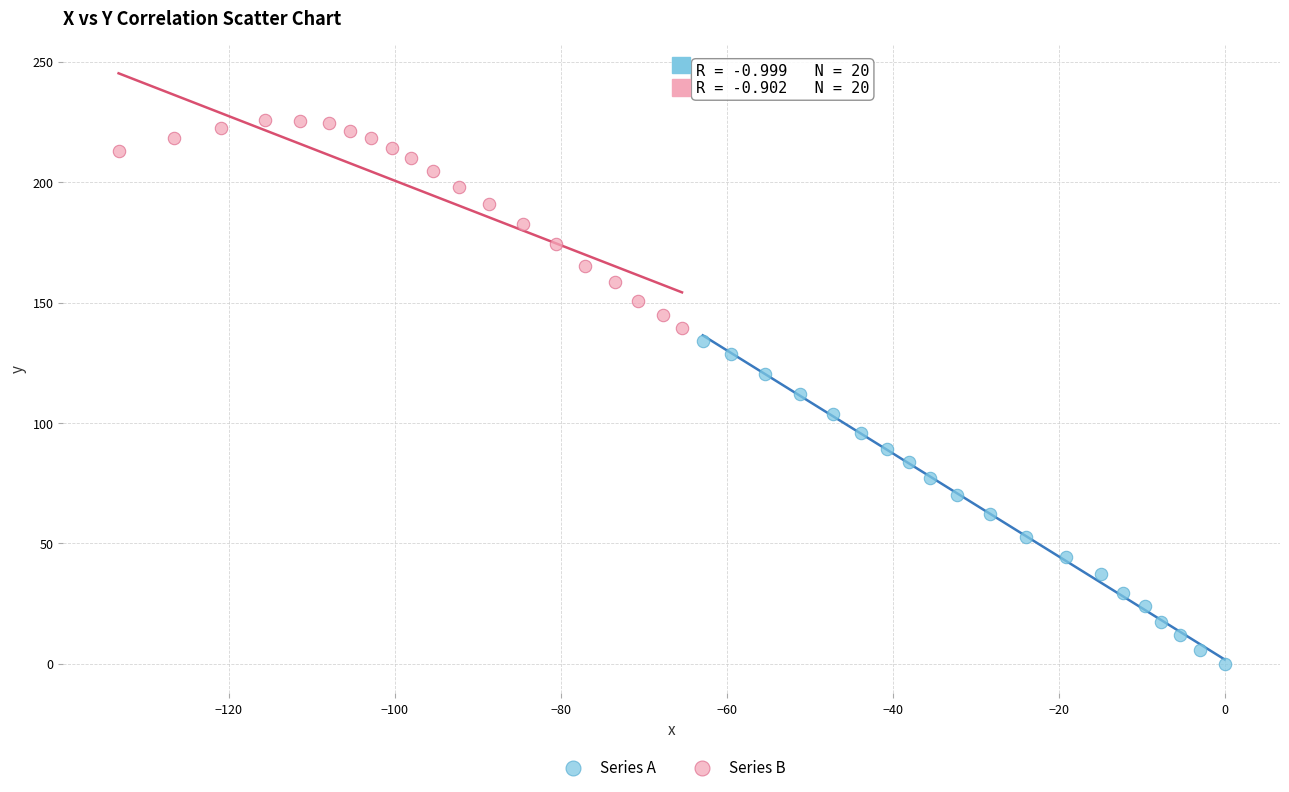

Which series has the widest spread of Y values?

Series A